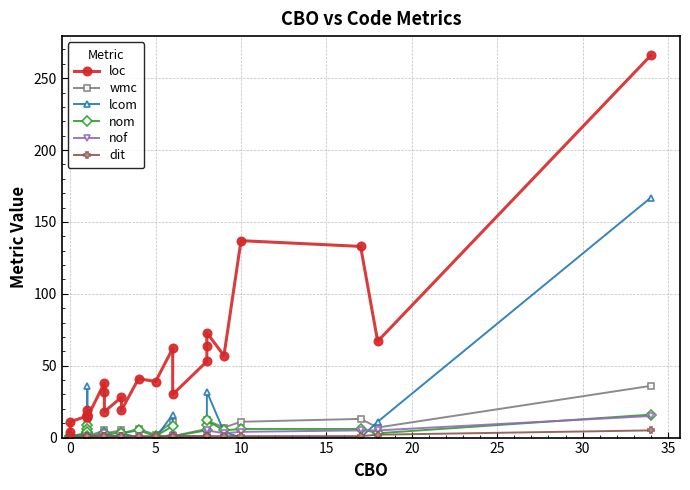

What is the maximum value for lcom?

167